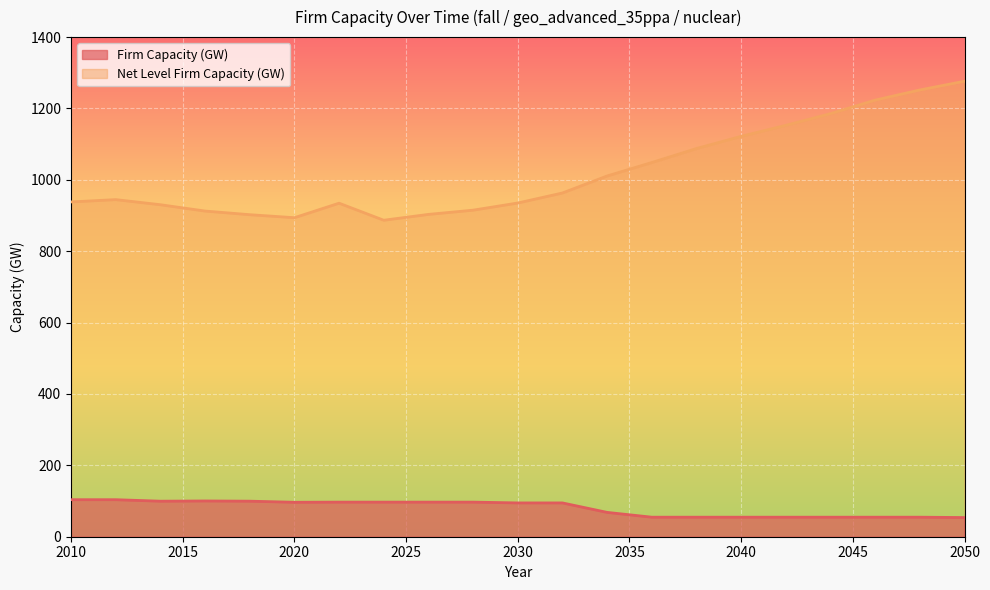

What is the maximum value for Firm Capacity (GW)?

103.7